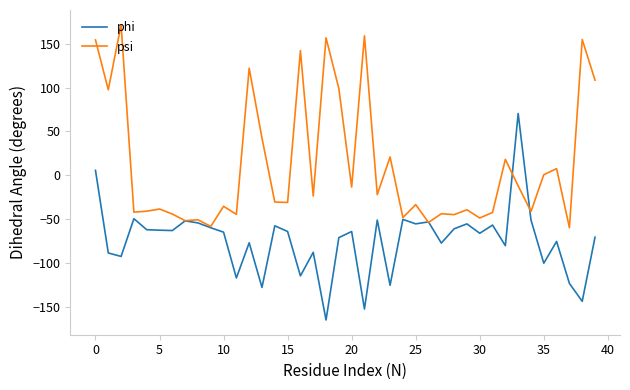

How many lines are shown in the chart?

2